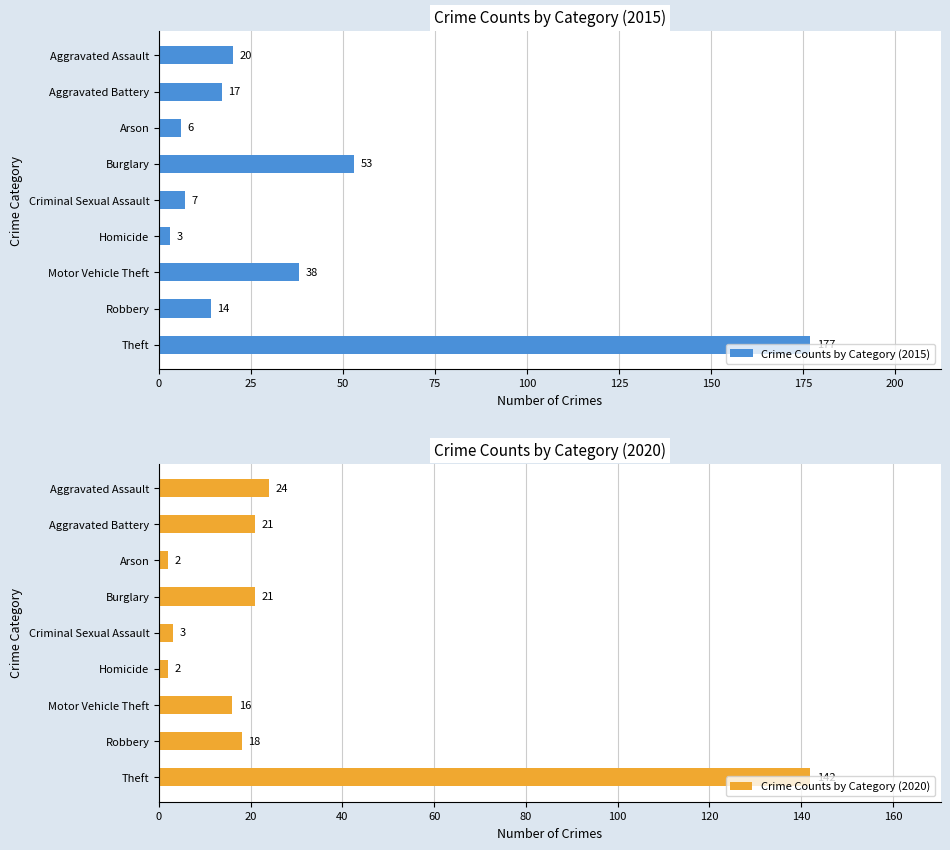

Which series has the widest spread of values?

Crime Counts by Category (2015)